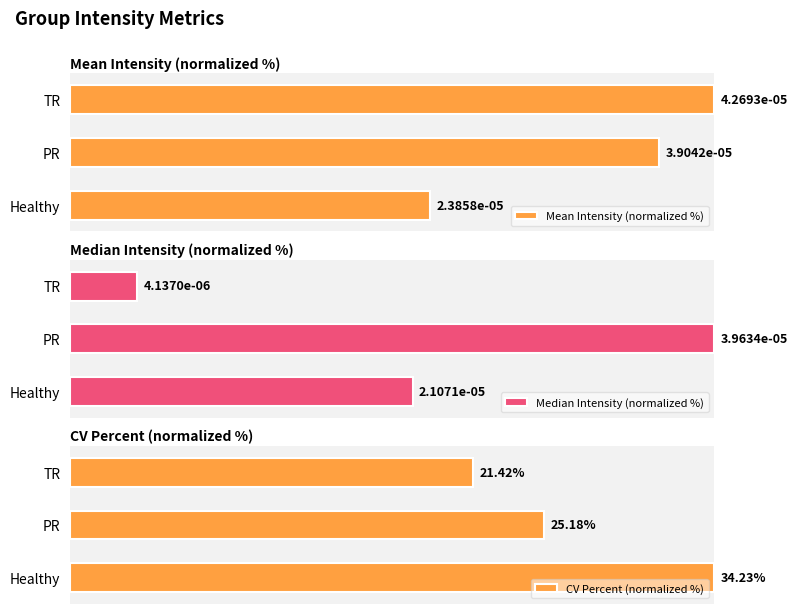

The value of CV Percent (normalized %) at TR is 27.8. True or false?

False